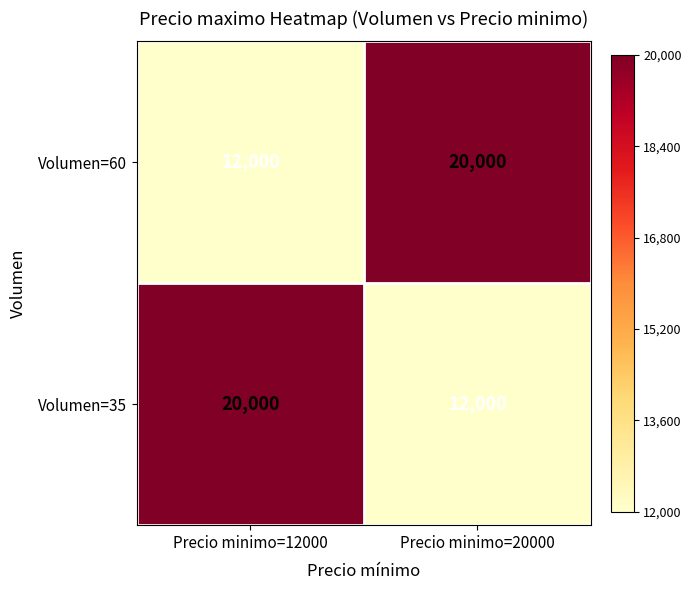

What is the minimum value shown in the chart?

12000